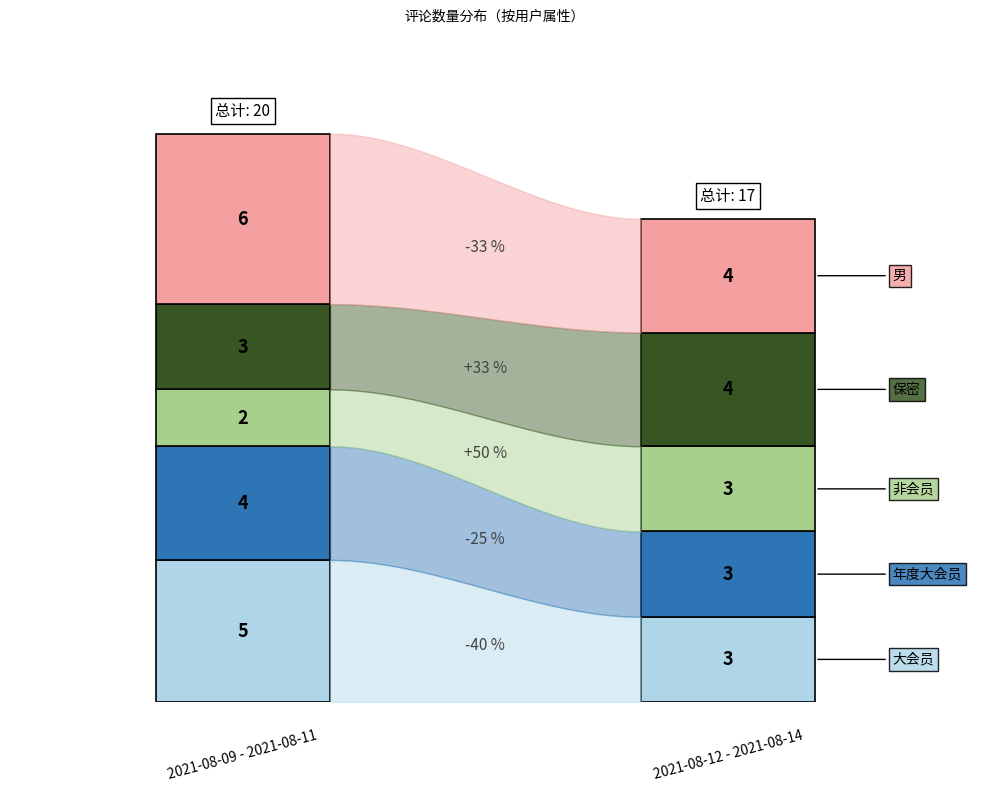

Count the number of data series in this chart.

5